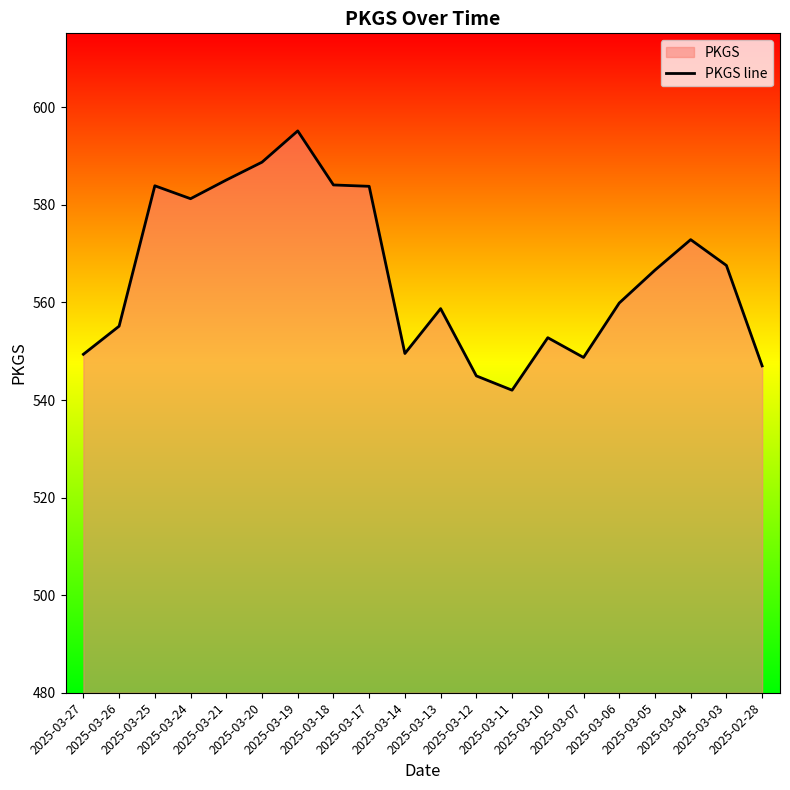

At which category does the chart reach its minimum across all series?

2025-03-11